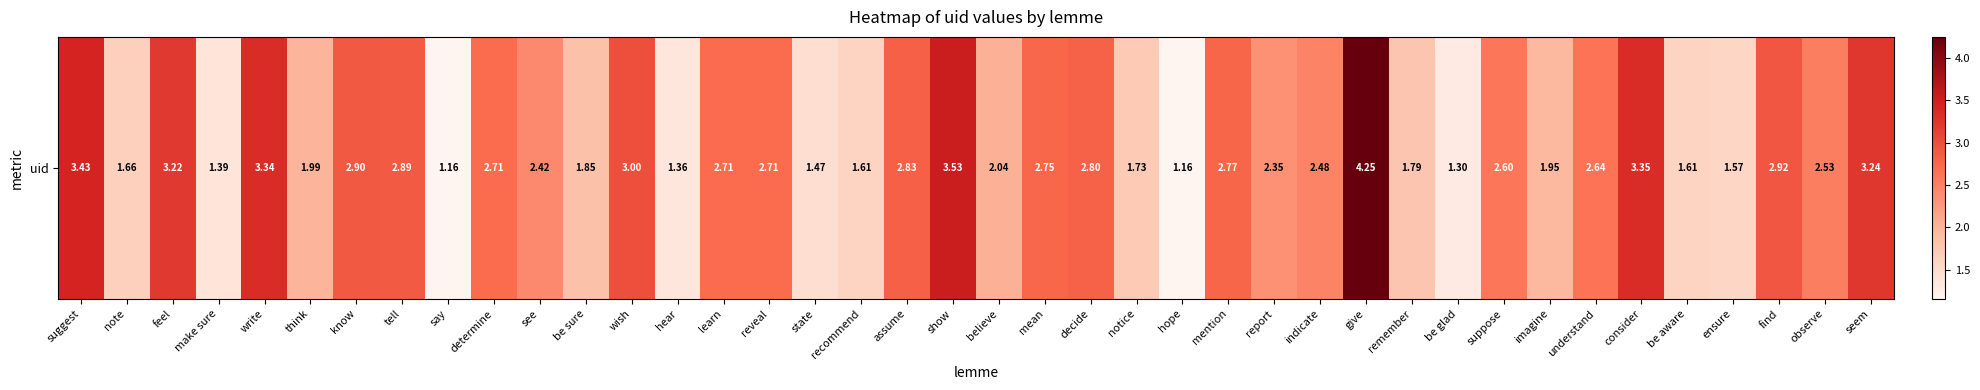

What is the difference between the values at show and mean?

0.8